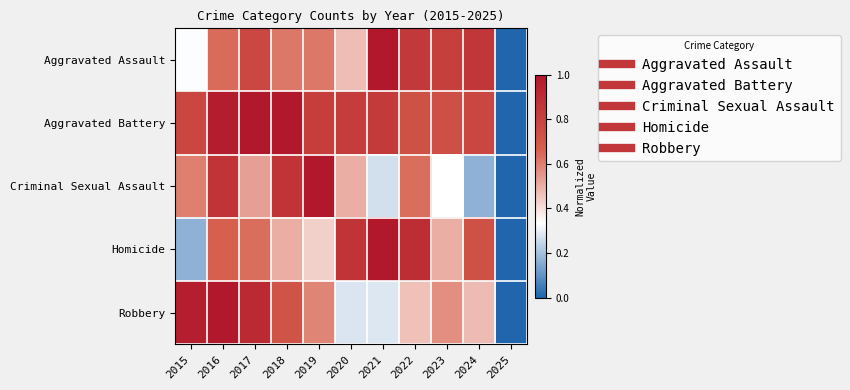

How many distinct data groups are displayed?

5